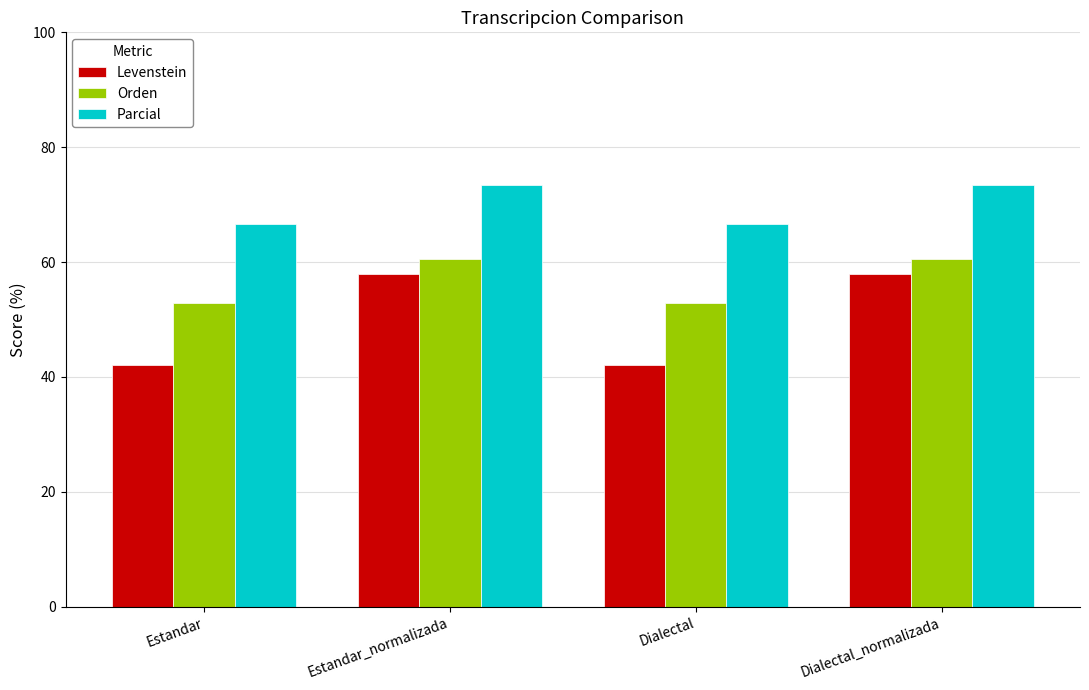

True or false: Parcial has a value of 66.7 at Dialectal.

True